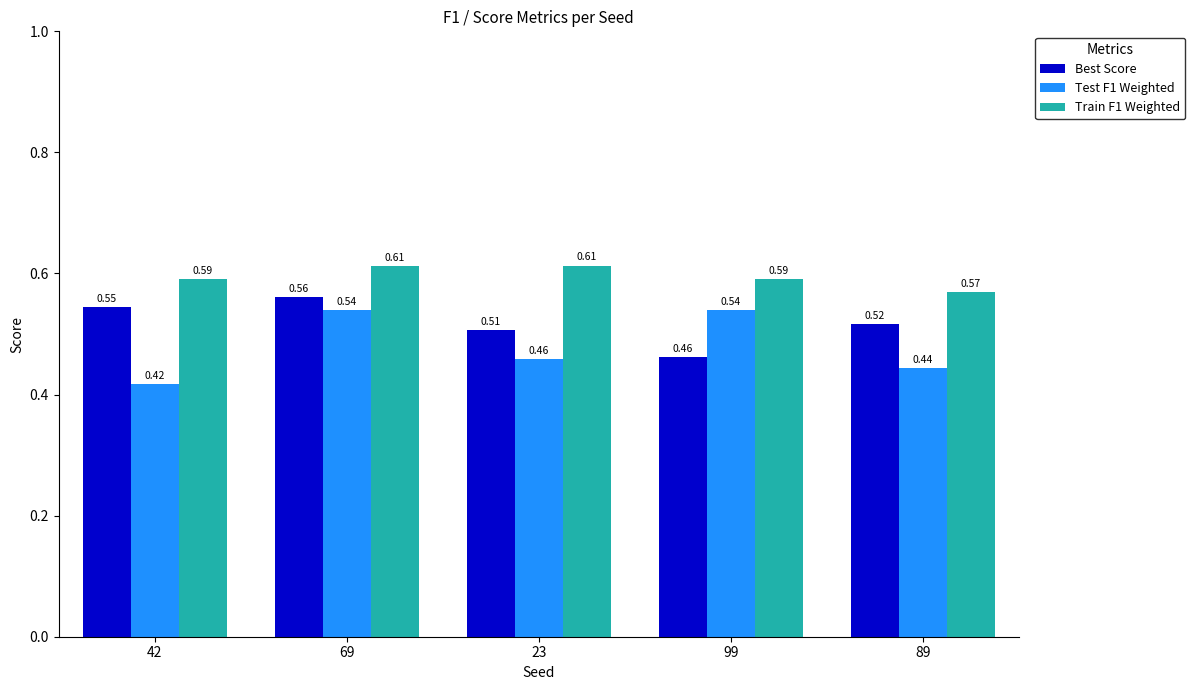

At how many categories does at least one series exceed 0?

5